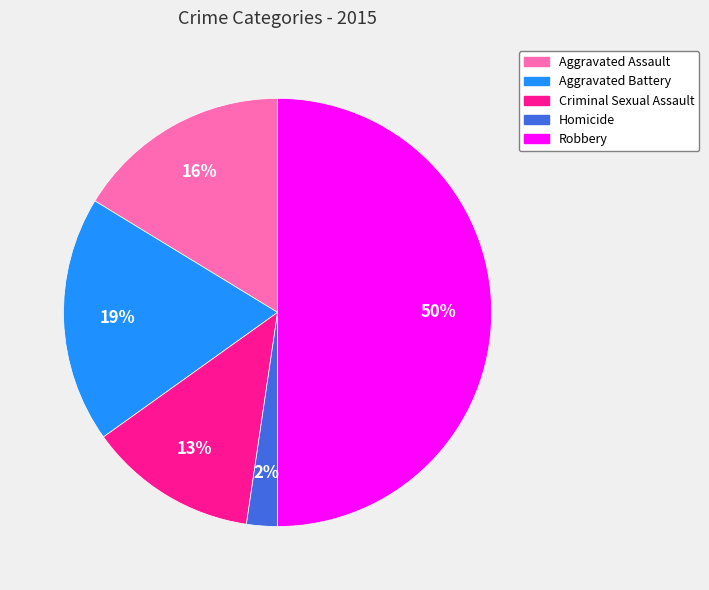

How many slices are in this pie chart?

5